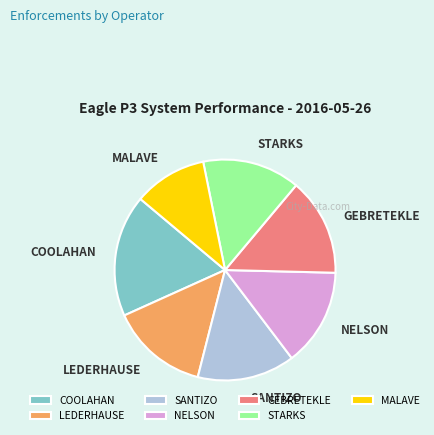

Which slice is the largest?

COOLAHAN